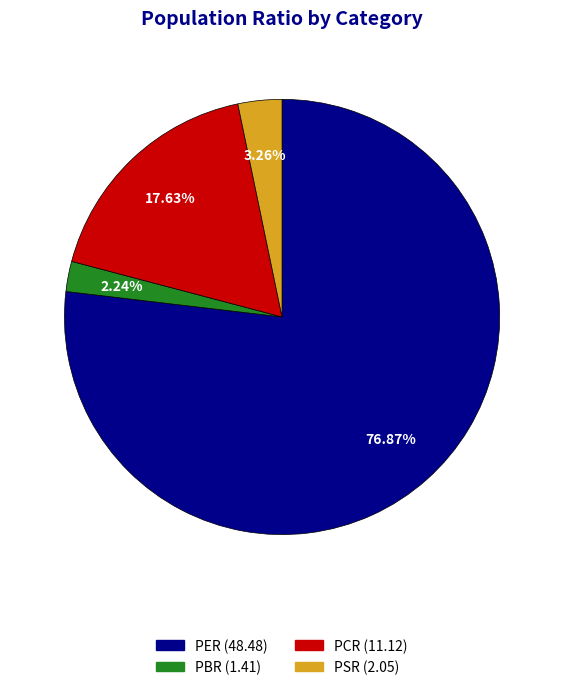

Between PER and PCR, which is larger?

PER